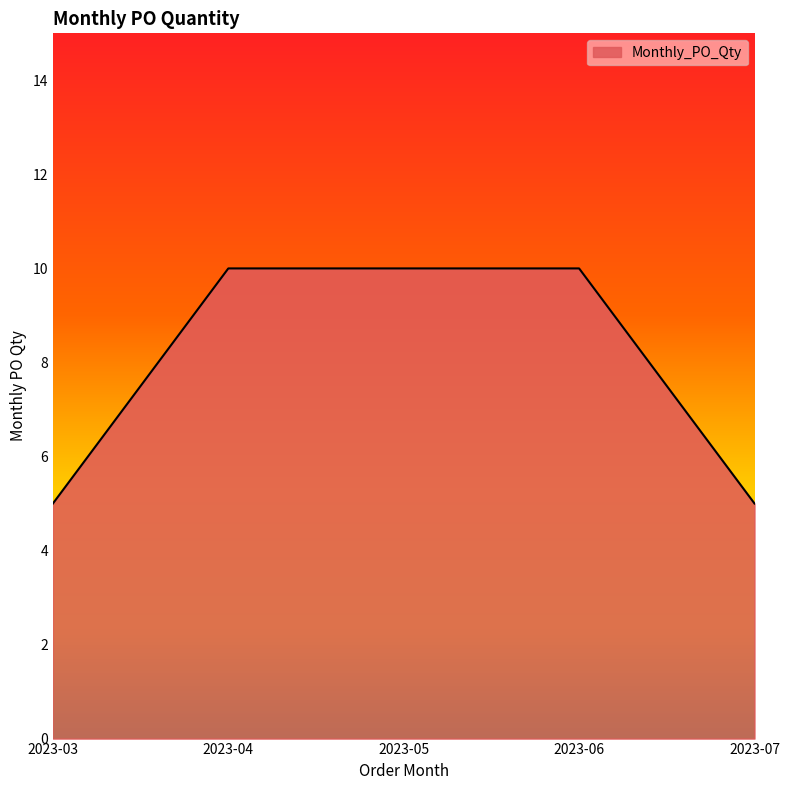

What is the sum of the values at 2023-06 and 2023-04?

20